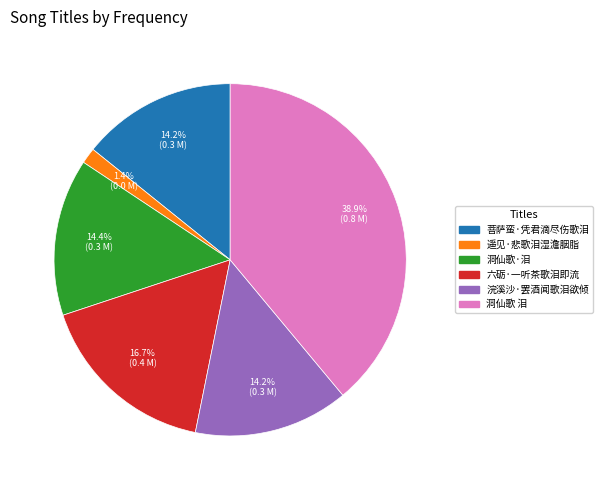

What percentage is the 洞仙歌·泪 slice, to the nearest percent?

14%